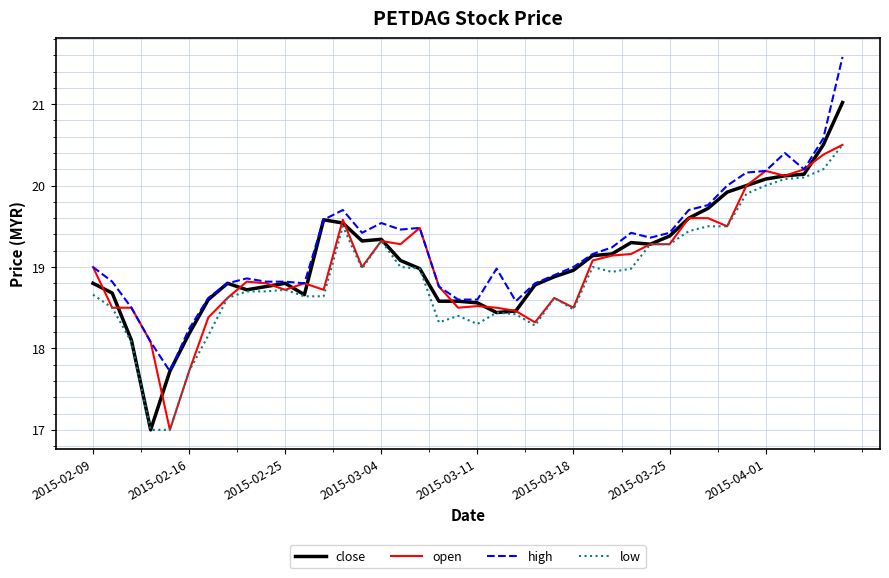

How many distinct data groups are displayed?

4